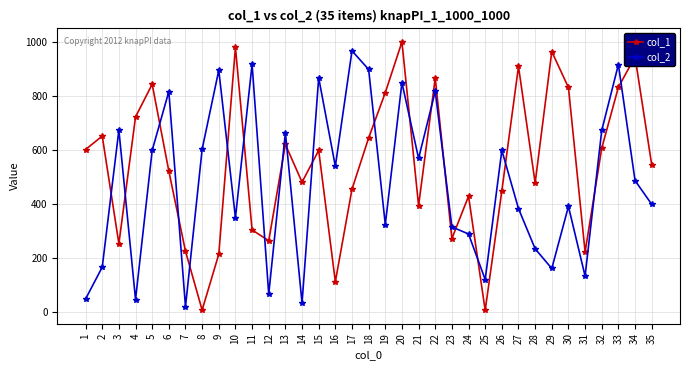

What are all the series names shown in the legend?

col_1, col_2